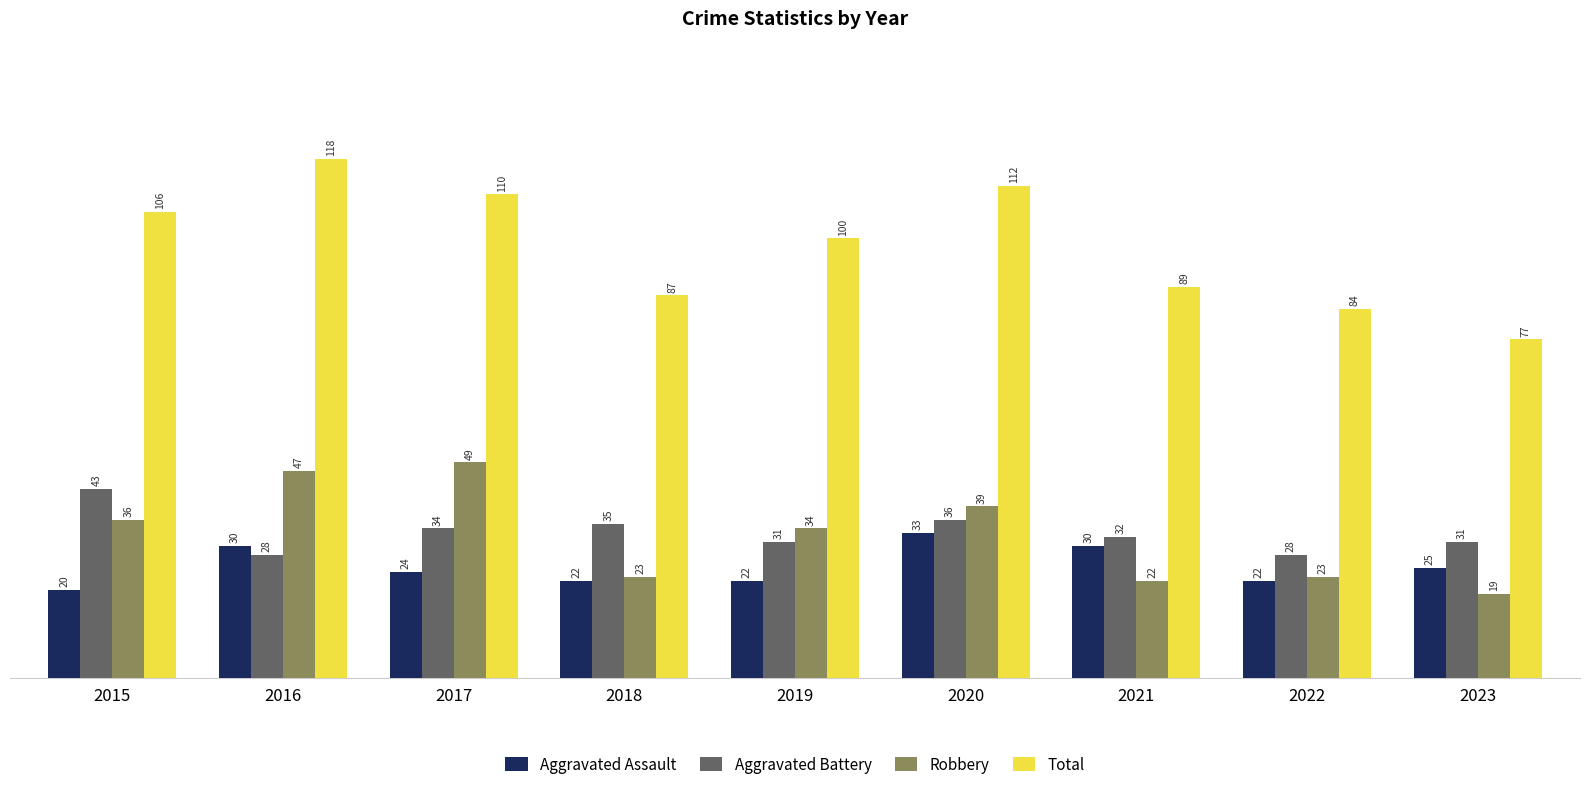

Which series has the widest spread of values?

Total